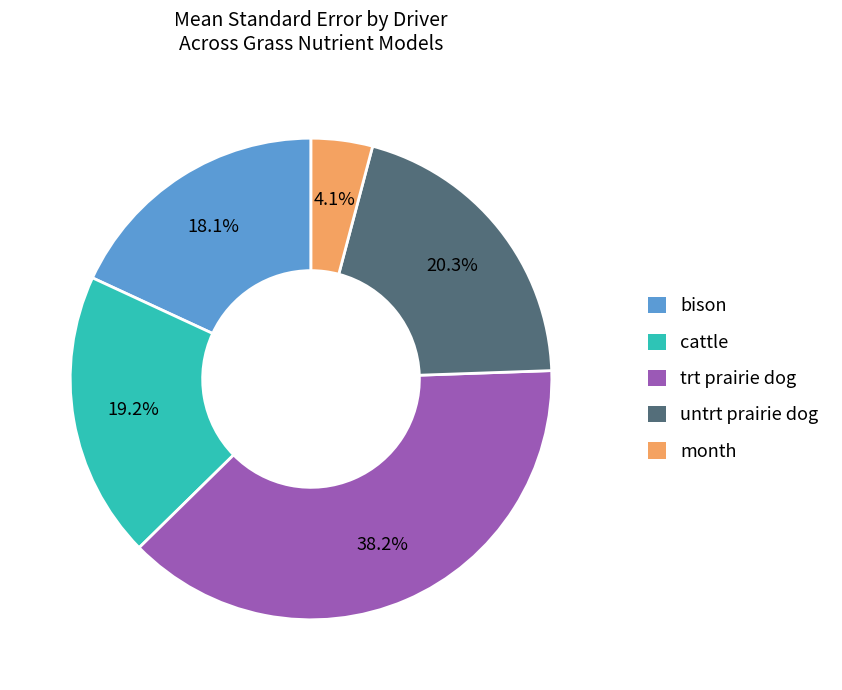

Does any single category account for the majority?

No